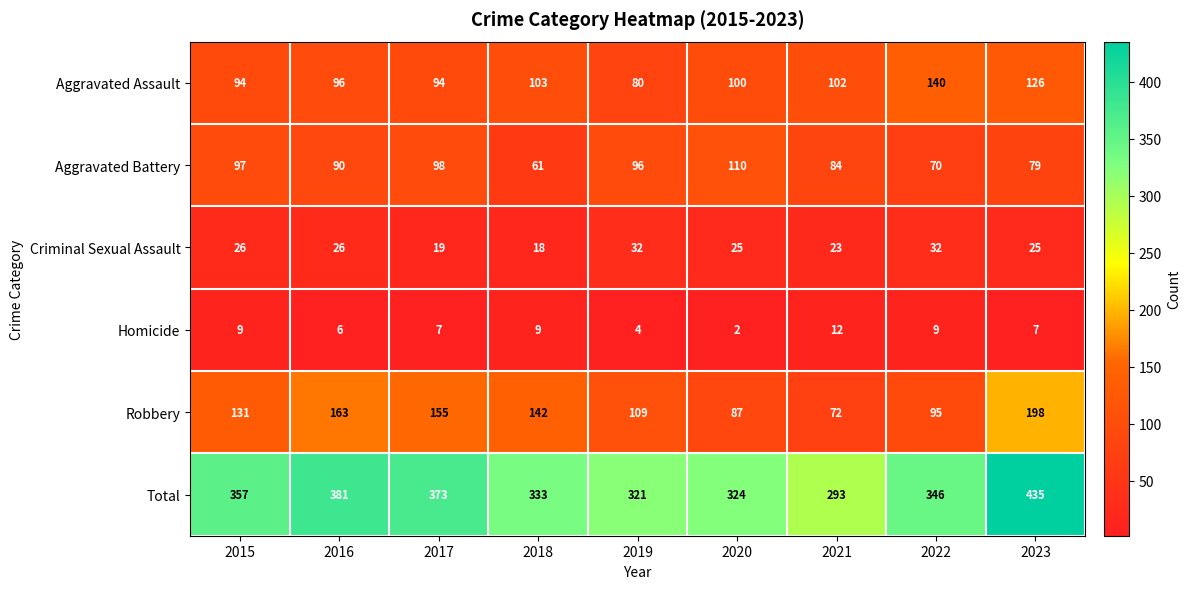

At which label does Total first exceed 346?

2015